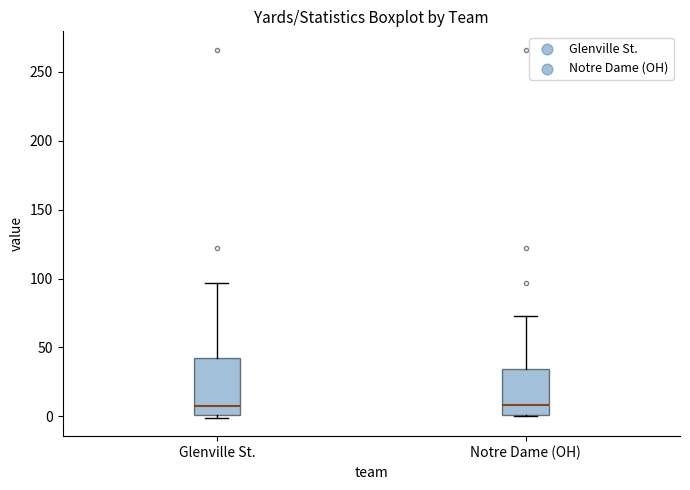

Reading left to right, read every box against the y-axis: the position of its median line, the range the box covers, and the ends of its whiskers. The values are not printed on the chart, so give them approximately, as read against the axis.

Glenville St.: median 10, box 0 to 45, whiskers 0 (just below the box's lower edge) to 95
Notre Dame (OH): median 10, box 0 to 35, whiskers 0 to 75